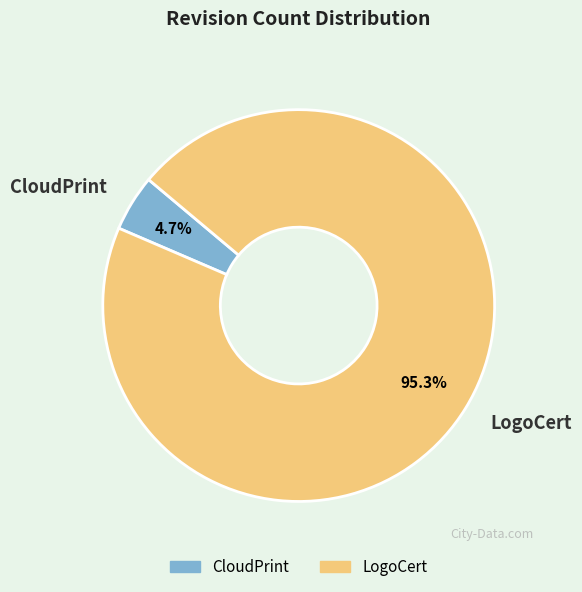

Which category has the biggest portion of the pie?

LogoCert